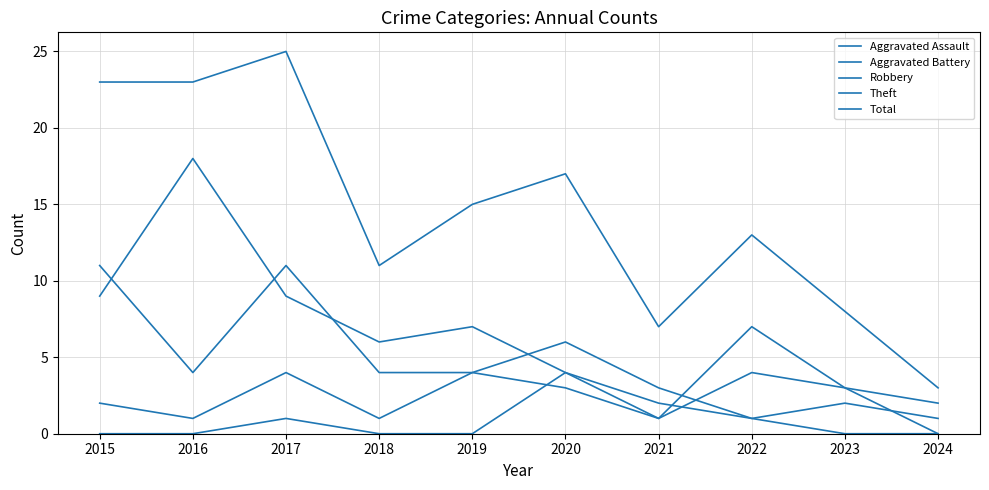

At which category does the chart reach its minimum across all series?

2015